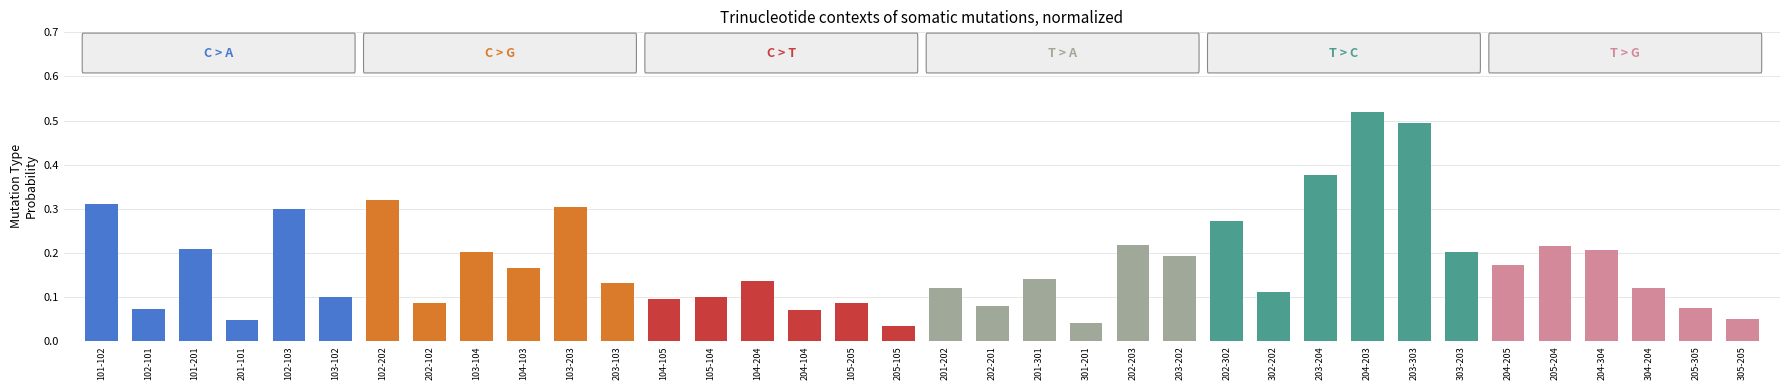

The chart shows a value of 0.1 at 203-103. True or false?

True